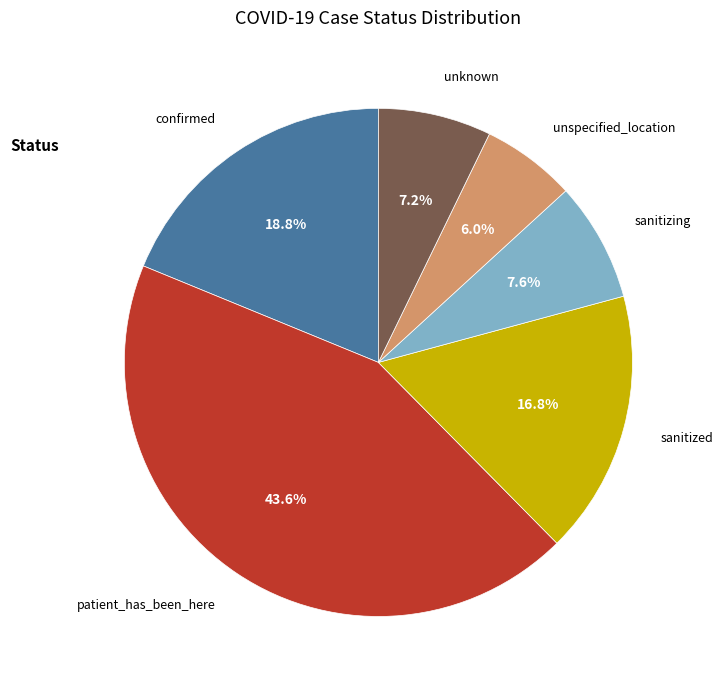

Is the sum of sanitized and confirmed greater than half?

No